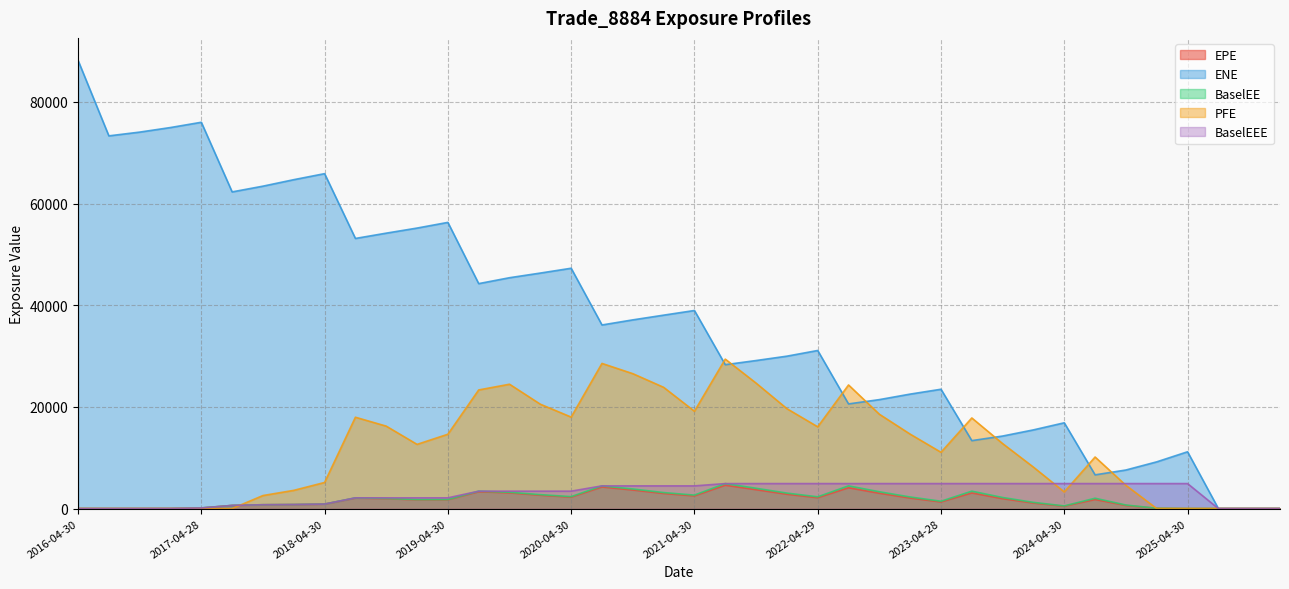

Reading left to right, extract all data points from this chart.

EPE: 2016-04-30=0.0	2016-07-29=0.0	2016-10-31=4.2	2017-01-31=12.1	2017-04-28=114.9	2017-07-31=608.8	2017-10-31=742.7	2018-01-31=778.3	2018-04-30=867.8	2018-07-31=2059.7	2018-10-31=1943.5	2019-01-31=1718.1	2019-04-30=1722.7	2019-07-31=3299.1	2019-10-31=3079.5	2020-01-31=2617.7	2020-04-30=2236.2	2020-07-31=4235.7	2020-10-30=3641.9	2021-01-29=2961.3	2021-04-30=2482.0	2021-07-30=4584.4	2021-10-29=3704.3	2022-01-31=2810.9	2022-04-29=2122.5	2022-07-29=4084.6	2022-10-31=3005.5	2023-01-31=2059.2	2023-04-28=1294.7	2023-07-31=3063.0	2023-10-31=1935.5	2024-01-31=1074.7	2024-04-30=456.8	2024-07-31=1776.7	2024-10-31=605.9	2025-01-31=45.4	2025-04-30=0.0	2025-07-31=0.0	2025-10-31=0.0	2026-01-30=0.0
ENE: 2016-04-30=88192.7	2016-07-29=73326.2	2016-10-31=74065.8	2017-01-31=74966.6	2017-04-28=76002.0	2017-07-31=62301.8	2017-10-31=63431.3	2018-01-31=64707.4	2018-04-30=65892.5	2018-07-31=53144.4	2018-10-31=54185.2	2019-01-31=55186.0	2019-04-30=56303.4	2019-07-31=44256.5	2019-10-31=45417.5	2020-01-31=46332.6	2020-04-30=47281.7	2020-07-31=36120.6	2020-10-30=37122.7	2021-01-29=38050.5	2021-04-30=38968.4	2021-07-30=28307.4	2021-10-29=29123.4	2022-01-31=29982.4	2022-04-29=31100.9	2022-07-29=20587.3	2022-10-31=21434.1	2023-01-31=22519.6	2023-04-28=23473.7	2023-07-31=13362.5	2023-10-31=14267.6	2024-01-31=15479.3	2024-04-30=16874.5	2024-07-31=6630.6	2024-10-31=7584.3	2025-01-31=9189.1	2025-04-30=11172.8	2025-07-31=0.0	2025-10-31=0.0	2026-01-30=0.0
BaselEE: 2016-04-30=0.0	2016-07-29=0.0	2016-10-31=4.2	2017-01-31=12.2	2017-04-28=115.8	2017-07-31=615.2	2017-10-31=752.8	2018-01-31=791.2	2018-04-30=884.8	2018-07-31=2106.8	2018-10-31=1994.5	2019-01-31=1768.8	2019-04-30=1779.2	2019-07-31=3420.2	2019-10-31=3204.6	2020-01-31=2734.4	2020-04-30=2344.7	2020-07-31=4460.2	2020-10-30=3851.4	2021-01-29=3145.0	2021-04-30=2647.2	2021-07-30=4913.5	2021-10-29=3989.7	2022-01-31=3042.8	2022-04-29=2308.5	2022-07-29=4465.8	2022-10-31=3303.9	2023-01-31=2275.7	2023-04-28=1438.0	2023-07-31=3421.3	2023-10-31=2173.9	2024-01-31=1213.8	2024-04-30=518.7	2024-07-31=2029.3	2024-10-31=696.1	2025-01-31=52.4	2025-04-30=0.0	2025-07-31=0.0	2025-10-31=0.0	2026-01-30=0.0
PFE: 2016-04-30=0.0	2016-07-29=0.0	2016-10-31=0.0	2017-01-31=0.0	2017-04-28=0.0	2017-07-31=0.0	2017-10-31=2559.9	2018-01-31=3580.3	2018-04-30=5131.8	2018-07-31=17966.3	2018-10-31=16215.1	2019-01-31=12627.1	2019-04-30=14622.0	2019-07-31=23335.3	2019-10-31=24462.3	2020-01-31=20530.5	2020-04-30=17996.4	2020-07-31=28554.2	2020-10-30=26539.1	2021-01-29=23855.1	2021-04-30=19145.3	2021-07-30=29401.5	2021-10-29=24681.8	2022-01-31=19653.6	2022-04-29=16082.0	2022-07-29=24316.7	2022-10-31=18556.9	2023-01-31=14639.8	2023-04-28=11071.1	2023-07-31=17824.5	2023-10-31=12779.2	2024-01-31=8146.0	2024-04-30=3270.5	2024-07-31=10139.9	2024-10-31=4570.2	2025-01-31=0.0	2025-04-30=0.0	2025-07-31=0.0	2025-10-31=0.0	2026-01-30=0.0
BaselEEE: 2016-04-30=0.0	2016-07-29=0.0	2016-10-31=4.2	2017-01-31=12.2	2017-04-28=115.8	2017-07-31=615.2	2017-10-31=752.8	2018-01-31=791.2	2018-04-30=884.8	2018-07-31=2106.8	2018-10-31=2106.8	2019-01-31=2106.8	2019-04-30=2106.8	2019-07-31=3420.2	2019-10-31=3420.2	2020-01-31=3420.2	2020-04-30=3420.2	2020-07-31=4460.2	2020-10-30=4460.2	2021-01-29=4460.2	2021-04-30=4460.2	2021-07-30=4913.5	2021-10-29=4913.5	2022-01-31=4913.5	2022-04-29=4913.5	2022-07-29=4913.5	2022-10-31=4913.5	2023-01-31=4913.5	2023-04-28=4913.5	2023-07-31=4913.5	2023-10-31=4913.5	2024-01-31=4913.5	2024-04-30=4913.5	2024-07-31=4913.5	2024-10-31=4913.5	2025-01-31=4913.5	2025-04-30=4913.5	2025-07-31=0.0	2025-10-31=0.0	2026-01-30=0.0